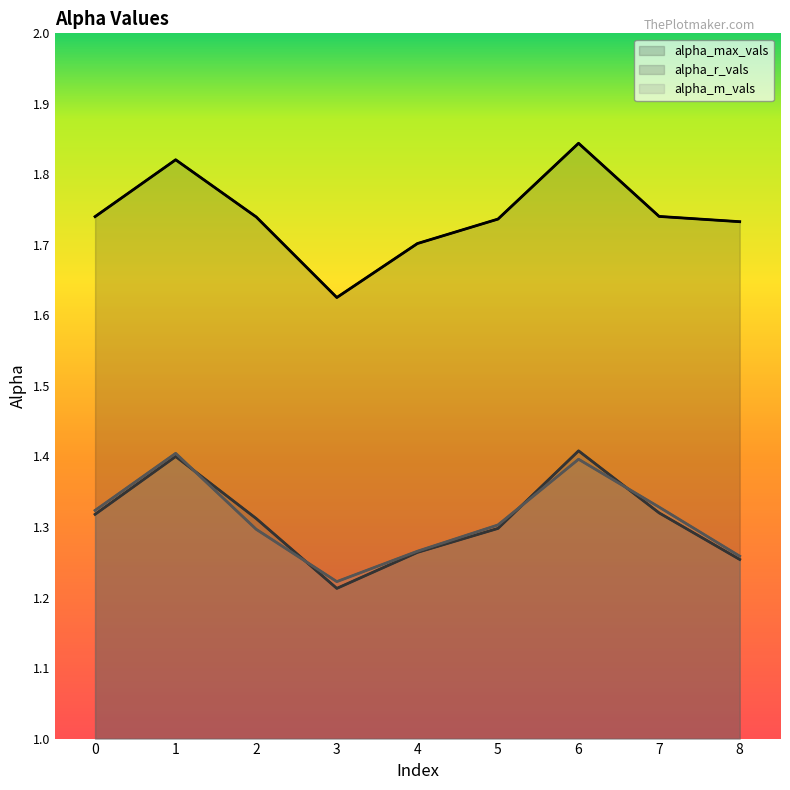

What is the difference between the maximum and minimum values in the alpha_m_vals series?

0.2